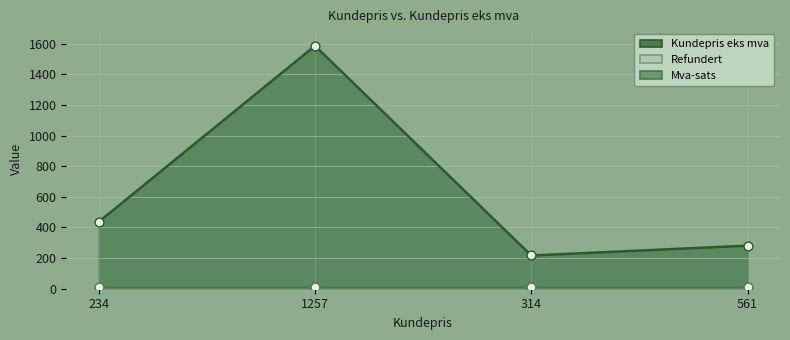

What is the total value across all series at 234?

448.6